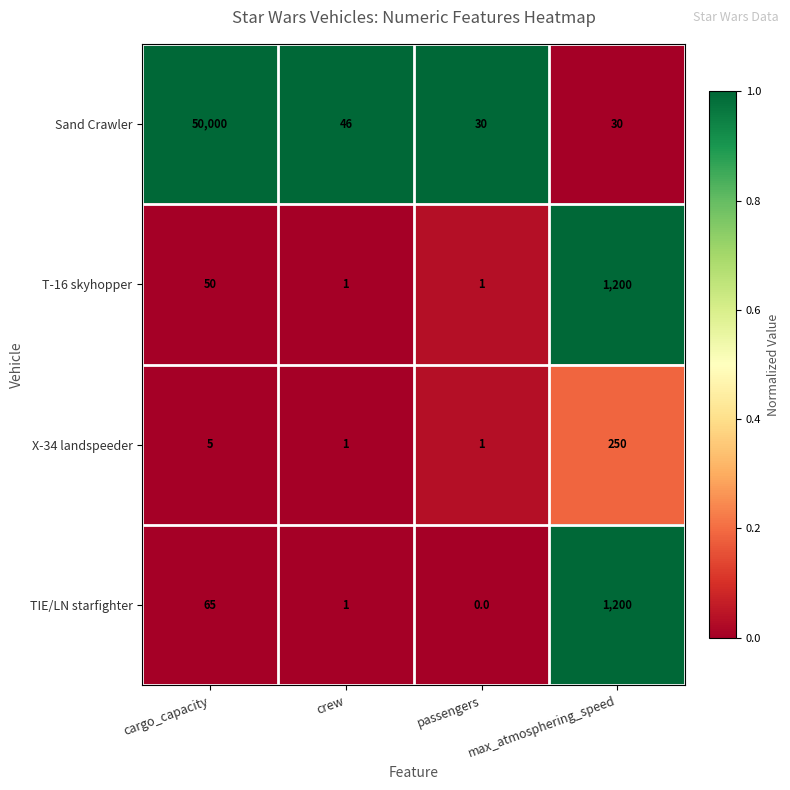

At which label does Sand Crawler first exceed 46?

cargo_capacity